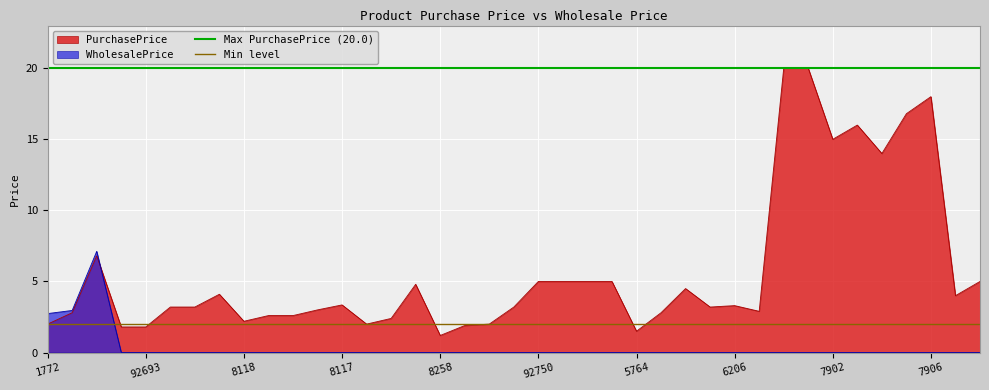

The value of WholesalePrice at 6206 is 0.0. True or false?

True